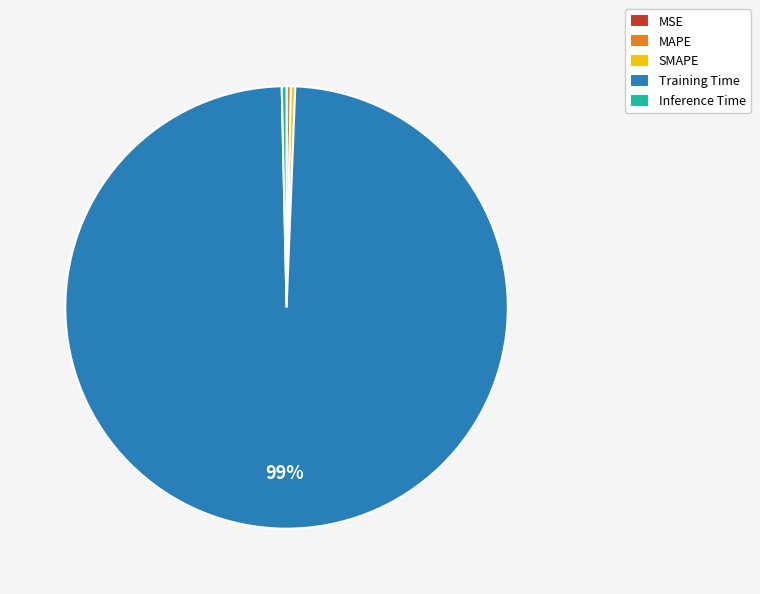

Which slice represents more than half of the pie?

Training Time